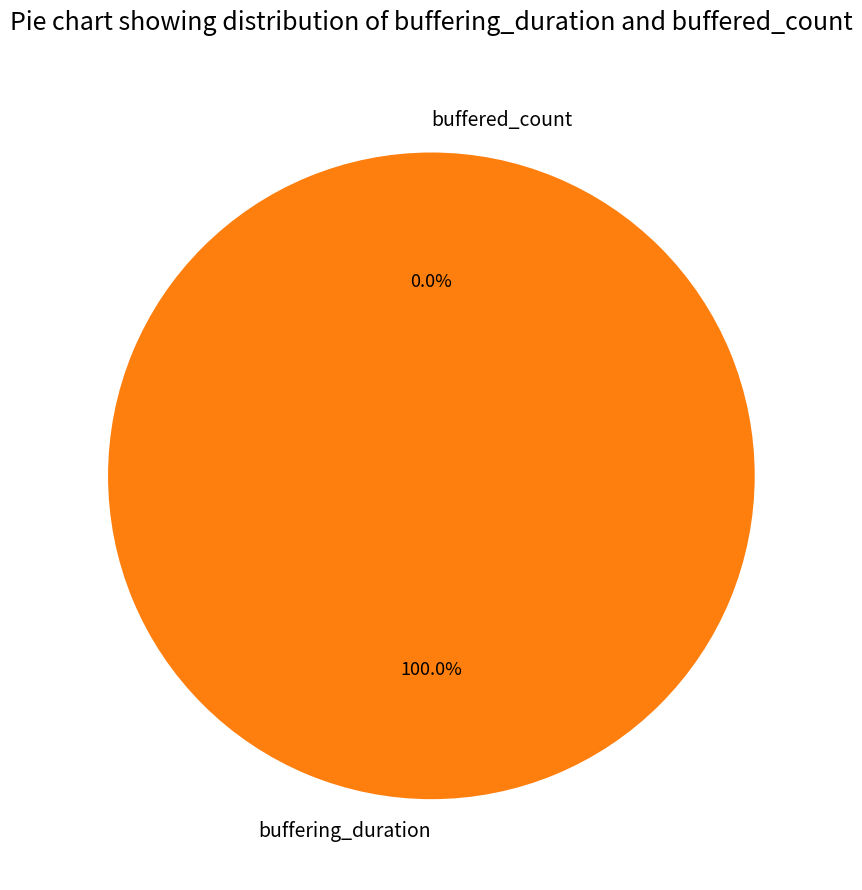

Does buffered_count represent more than half of the total?

No